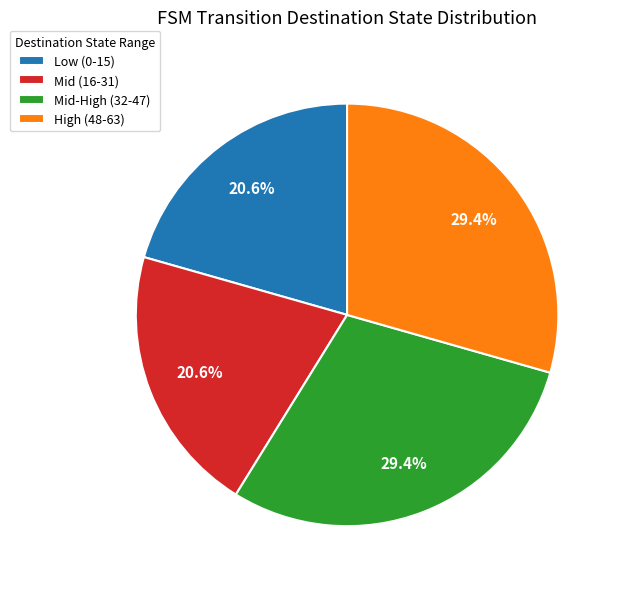

Is there a majority slice in this chart?

No